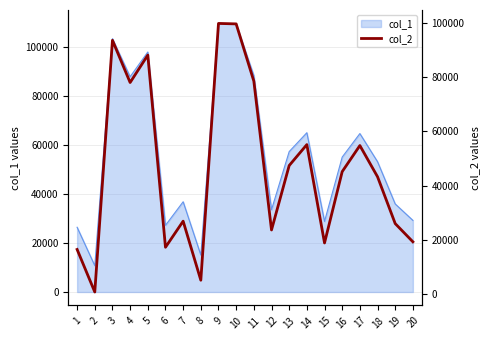

Does the chart have visible grid lines?

Yes